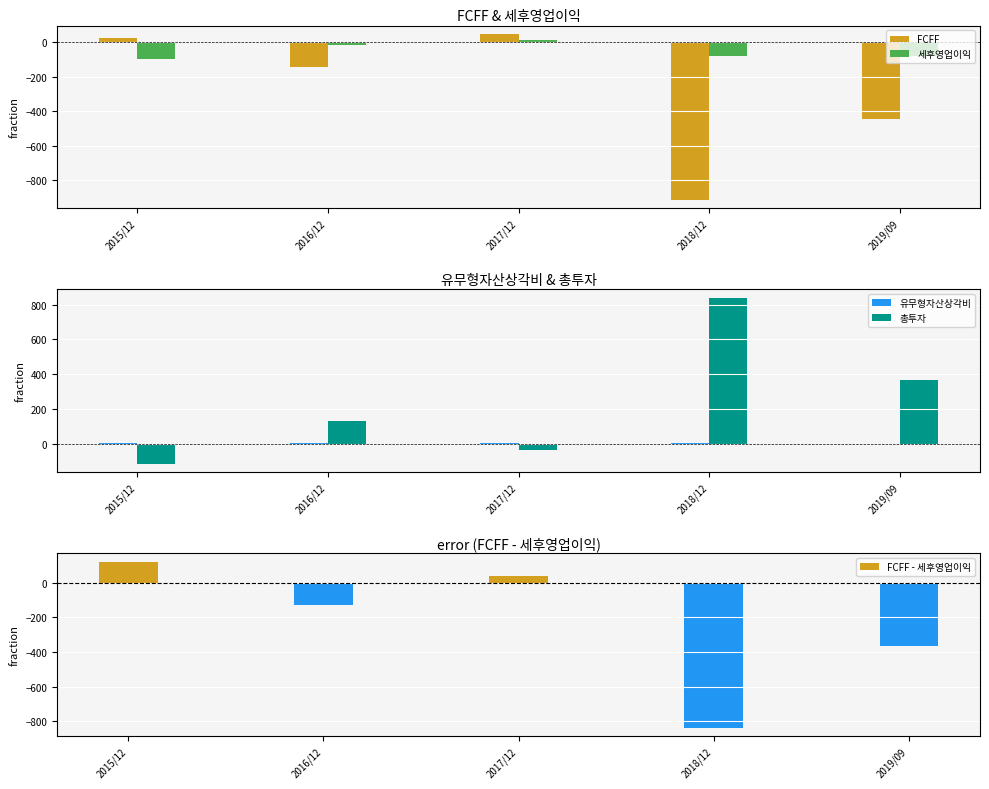

The FCFF - 세후영업이익 series shows -836 at 2018/12. True or false?

True